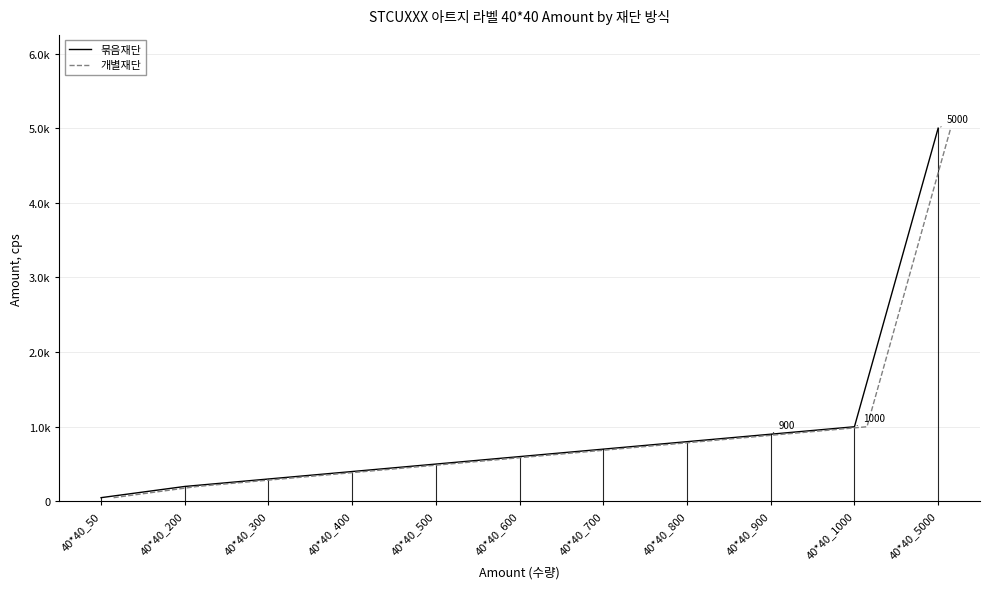

What is the highest value of the 개별재단 series?

5000